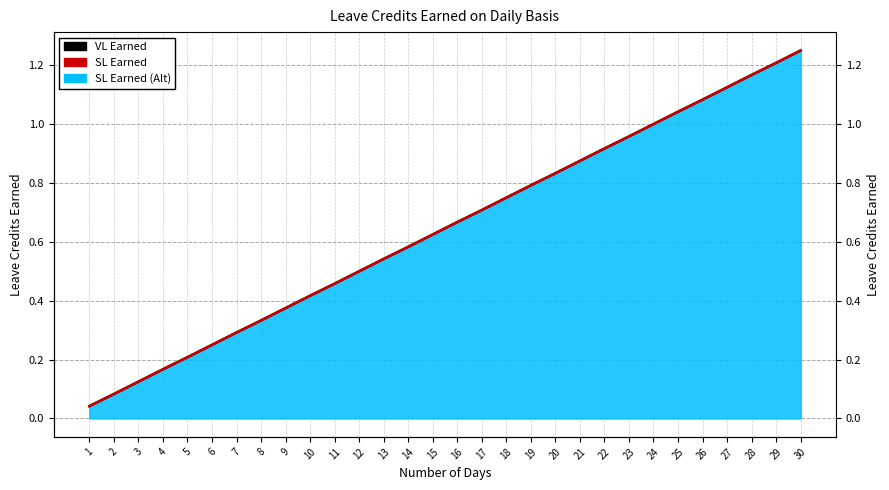

Reading right to left, what are all the values shown in this chart?

VL Earned: 1.2	1.2	1.2	1.1	1.1	1.0	1.0	1.0	0.9	0.9	0.8	0.8	0.8	0.7	0.7	0.6	0.6	0.5	0.5	0.5	0.4	0.4	0.3	0.3	0.2	0.2	0.2	0.1	0.1	0.0
SL Earned: 1.2	1.2	1.2	1.1	1.1	1.0	1.0	1.0	0.9	0.9	0.8	0.8	0.8	0.7	0.7	0.6	0.6	0.5	0.5	0.5	0.4	0.4	0.3	0.3	0.2	0.2	0.2	0.1	0.1	0.0